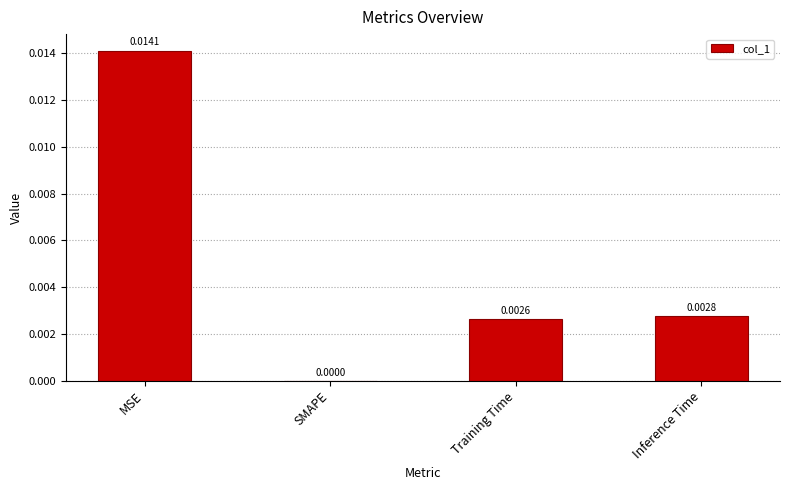

True or false: the data shows 0.0 at SMAPE.

True